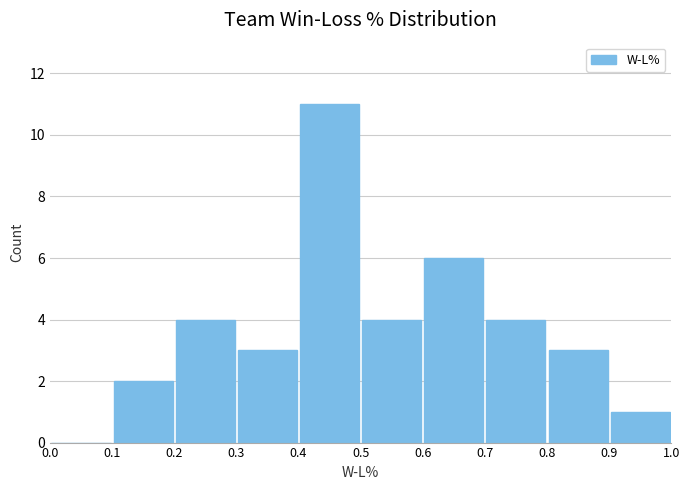

Reading left to right, transcribe this chart: for each bar, give the range it covers on the x-axis and its height. The values are not printed on the chart, so give them approximately, as read against the axis.

0.0 to 0.1: 0
0.1 to 0.2: 2
0.2 to 0.3: 4
0.3 to 0.4: 3
0.4 to 0.5: 11
0.5 to 0.6: 4
0.6 to 0.7: 6
0.7 to 0.8: 4
0.8 to 0.9: 3
0.9 to 1.0: 1